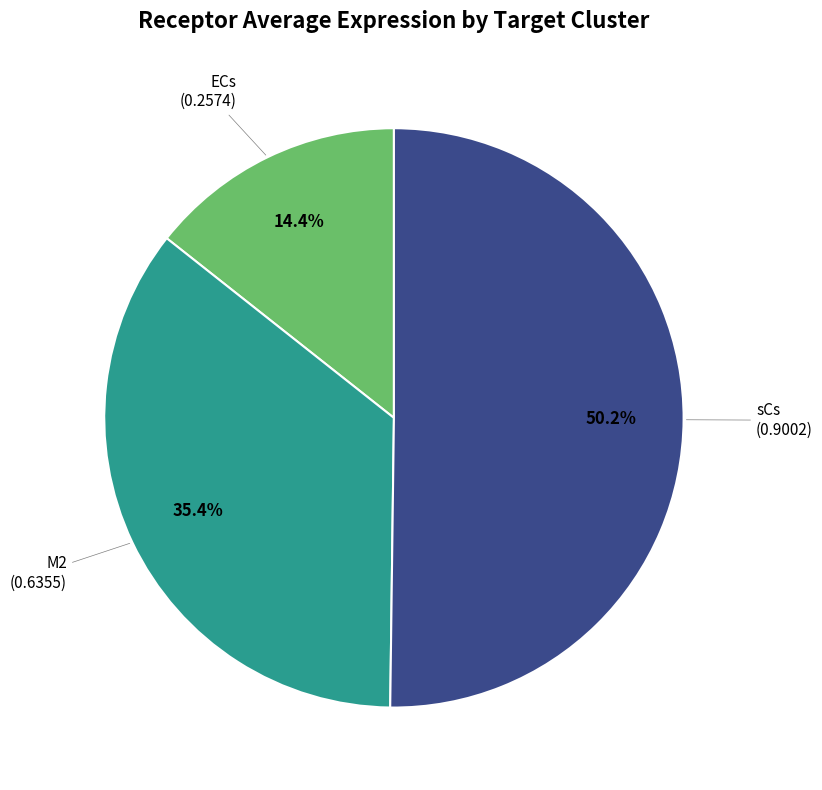

Which category has the smallest portion of the pie?

ECs